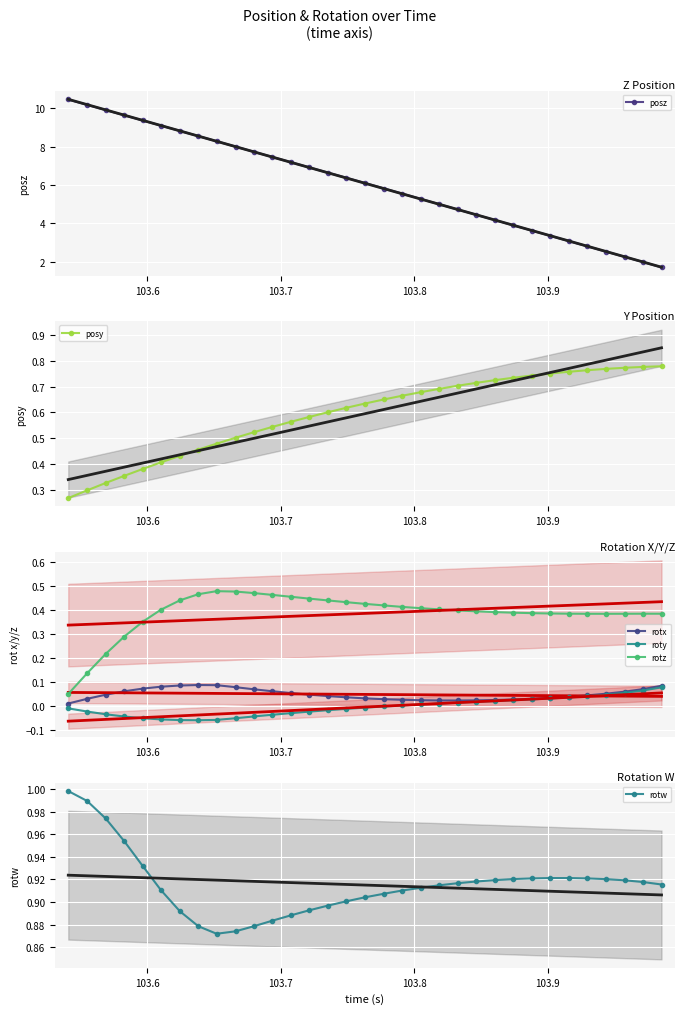

The posy series shows 0.6 at 103.569. True or false?

False